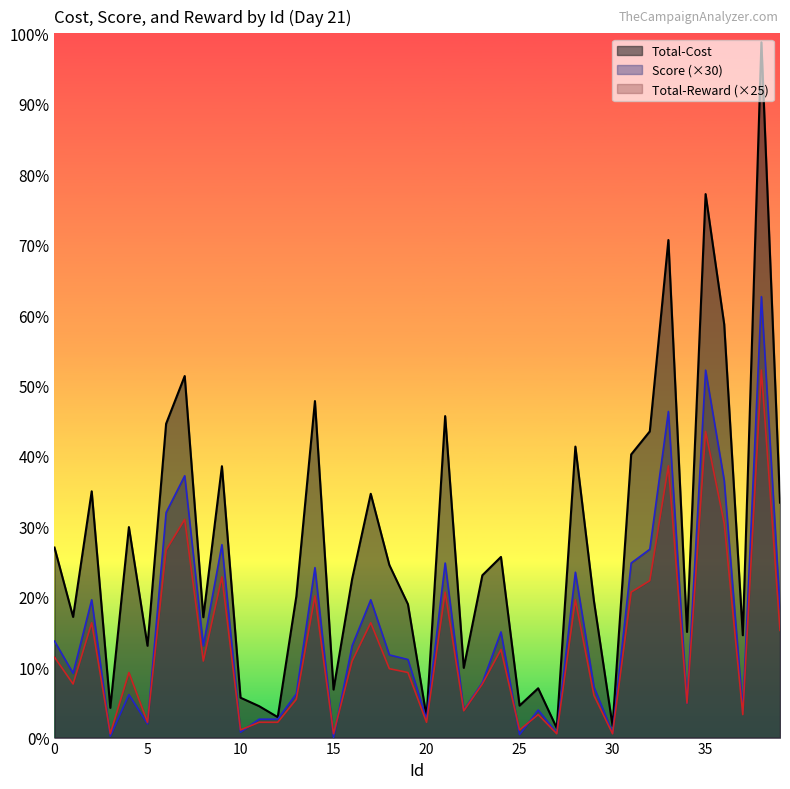

The value of Total-Cost at 19 is 871.1. True or false?

True